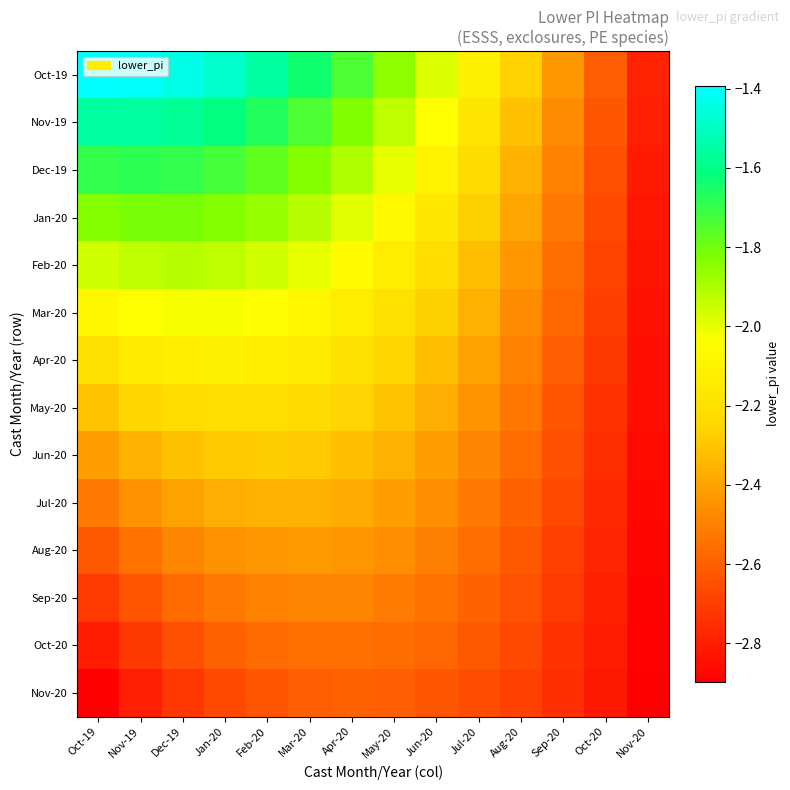

Which series has the widest spread of values?

Oct-19